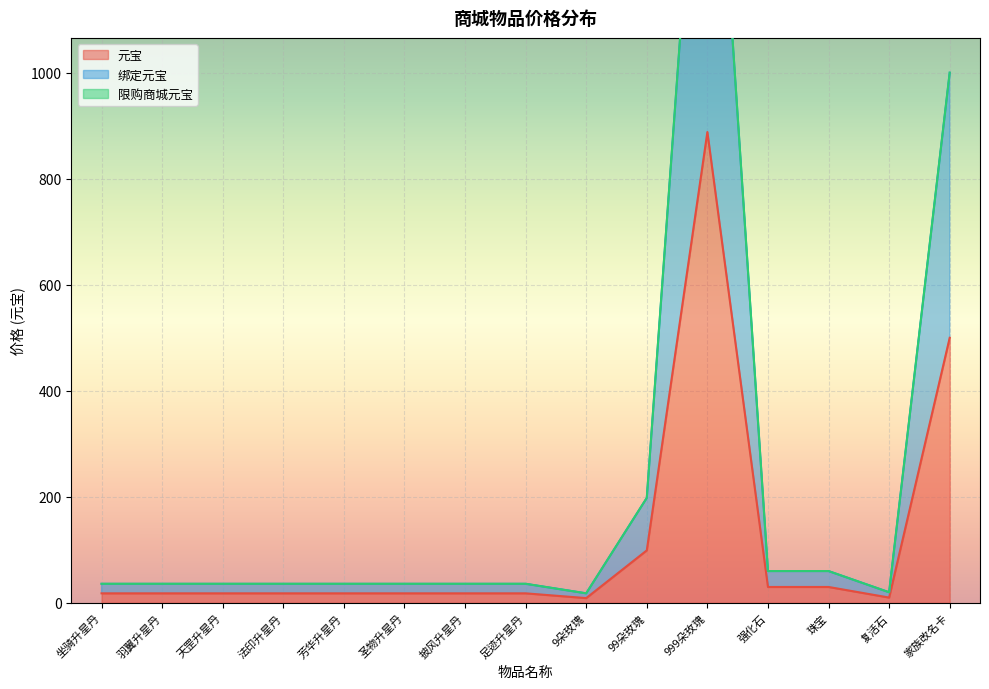

Which series changed the most between 天罡升星丹 and 芳华升星丹?

元宝